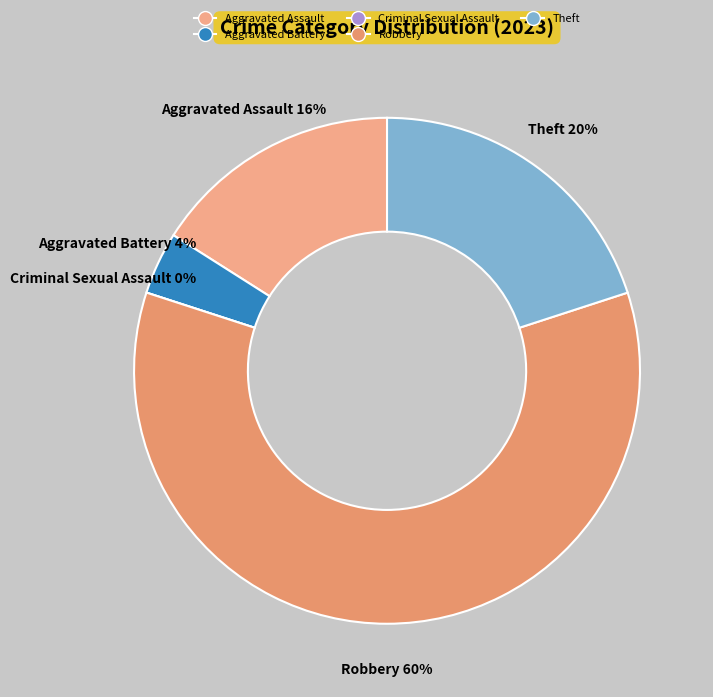

Rank the categories by value from lowest to highest.

Criminal Sexual Assault, Aggravated Battery, Aggravated Assault, Theft, Robbery